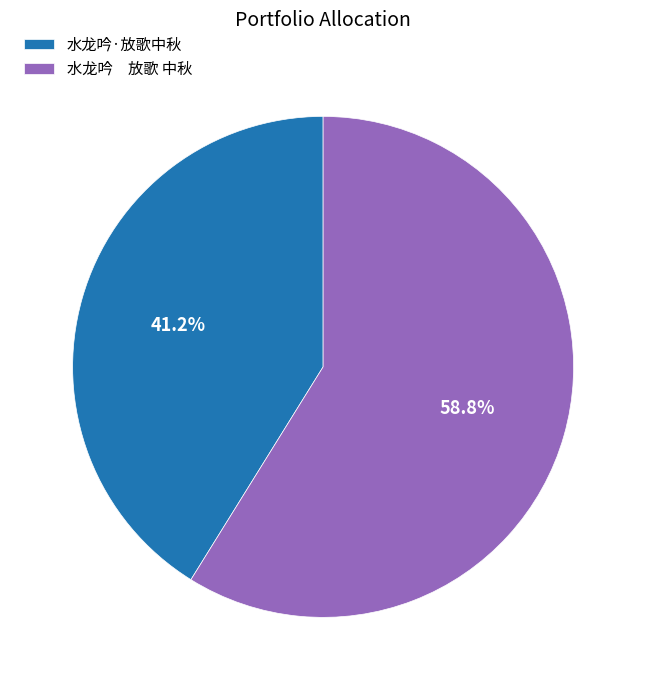

Rank the categories by value from lowest to highest.

水龙吟·放歌中秋, 水龙吟 放歌 中秋